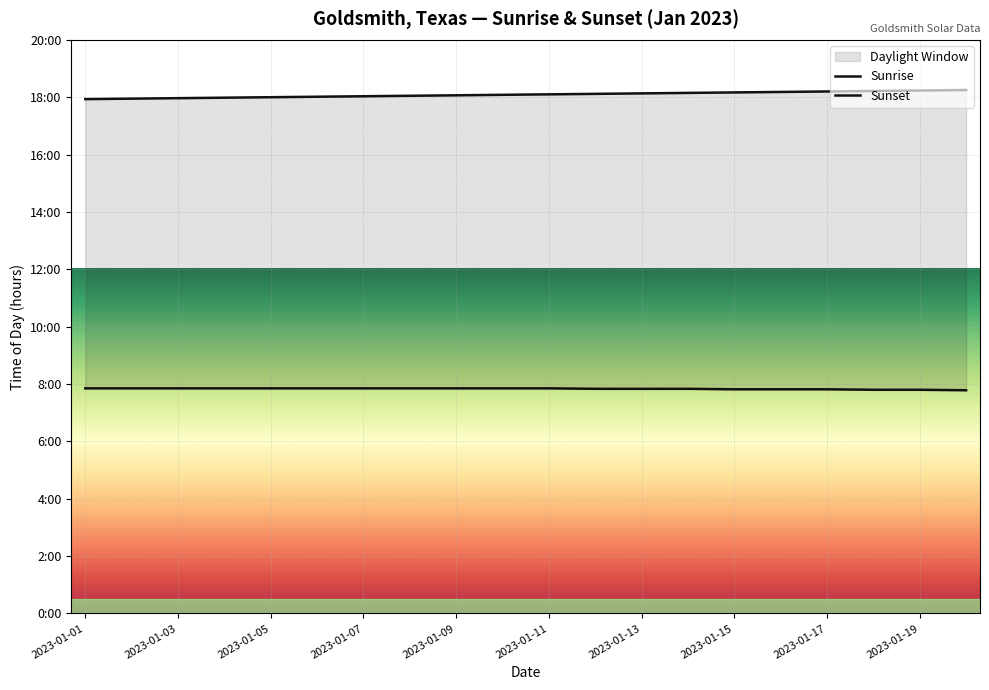

What is the minimum value for Sunset?

17.9